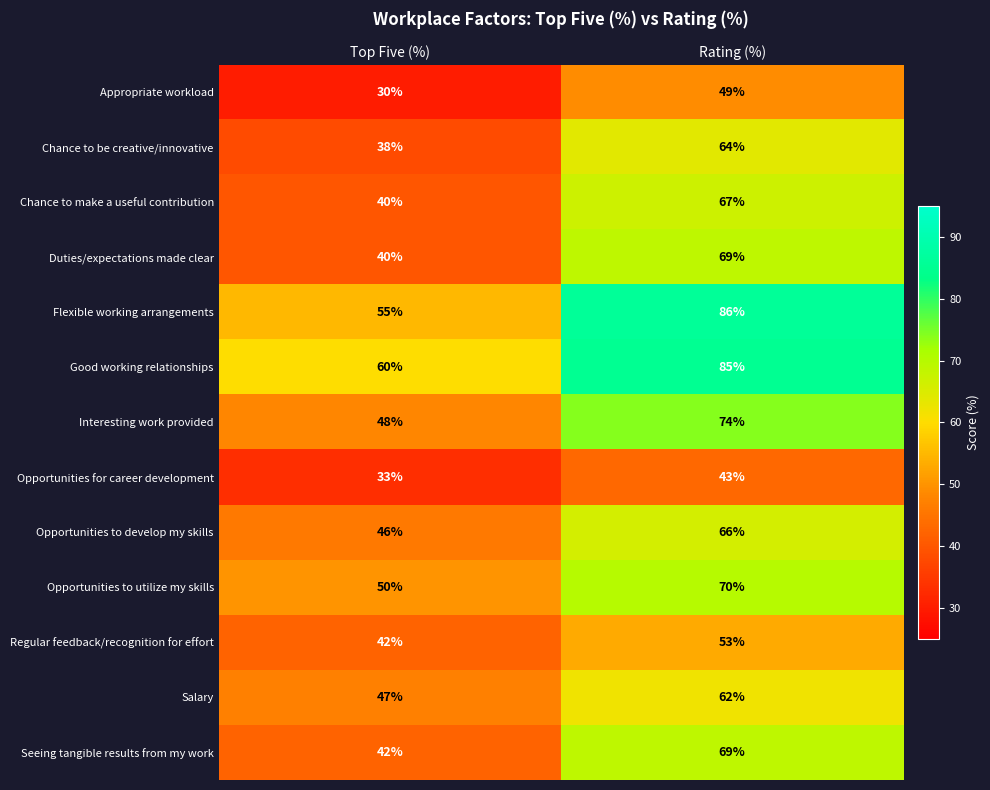

Rank the categories by Opportunities for career development value from lowest to highest.

Top Five (%), Rating (%)